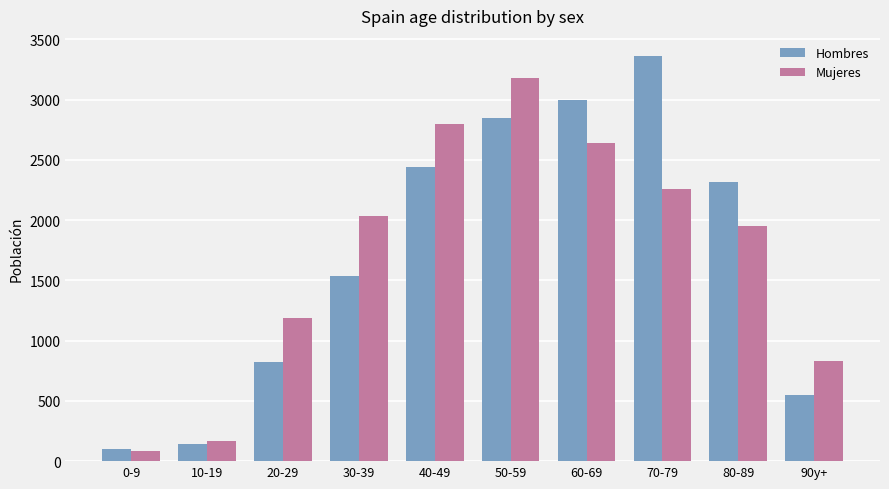

The Mujeres series shows 1949 at 80-89. True or false?

True